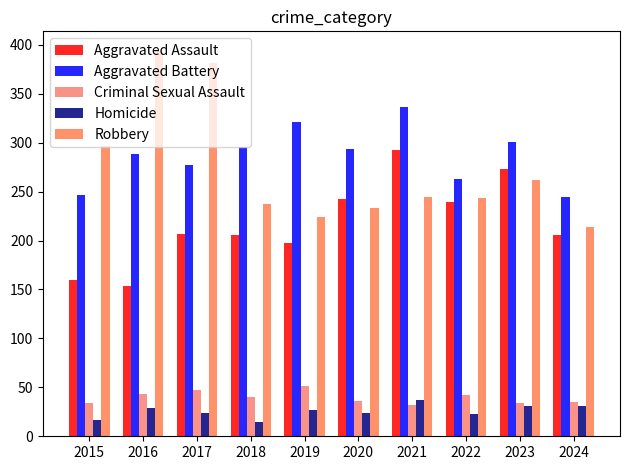

What is the difference between the second highest and second lowest values in the Robbery series?

157